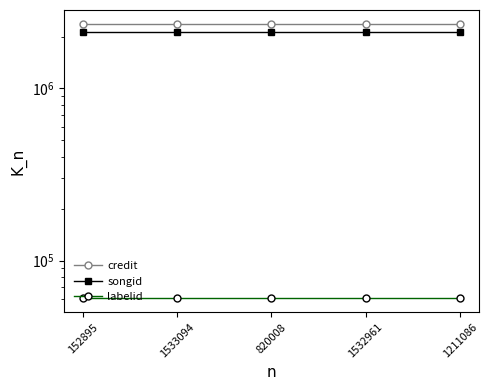

What is the label of the 5th point from the left?

1211086